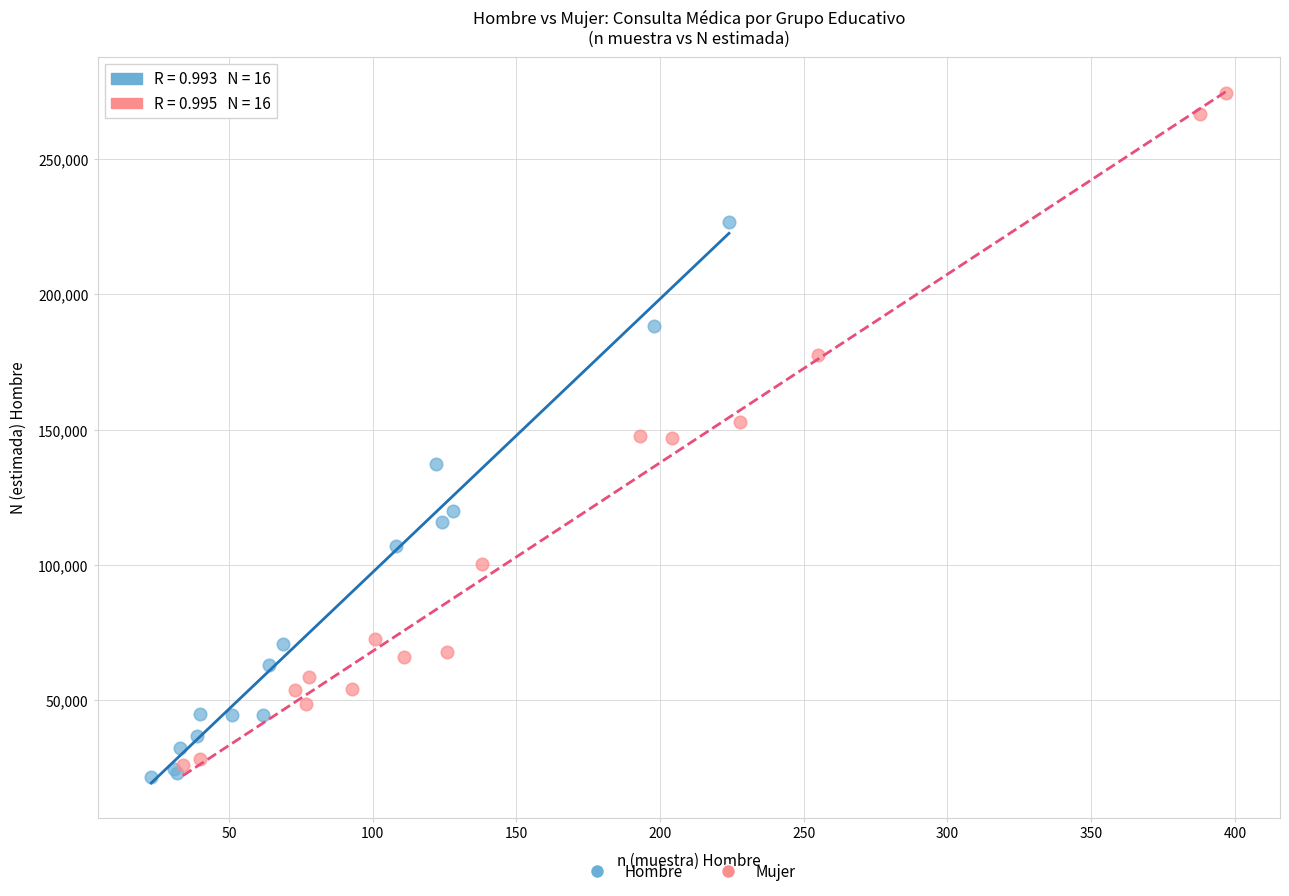

What are all the series names shown in the legend?

Hombre, Mujer